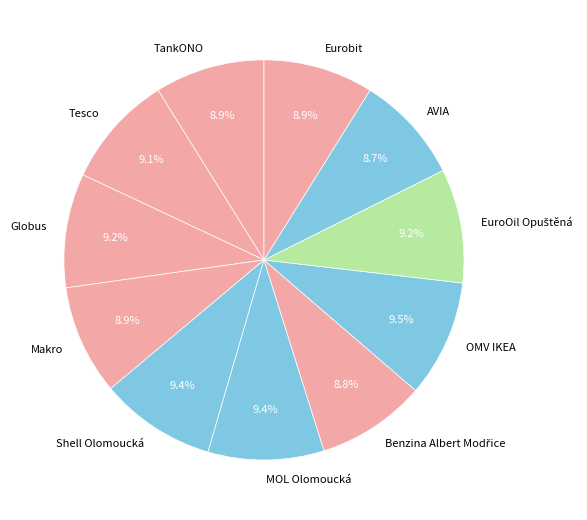

What percentage is NOT represented by AVIA?

91.3%